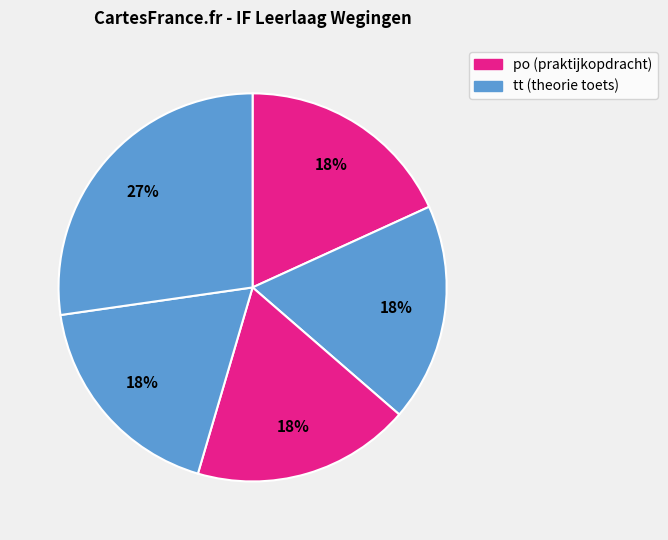

Count the number of slices in the pie.

5